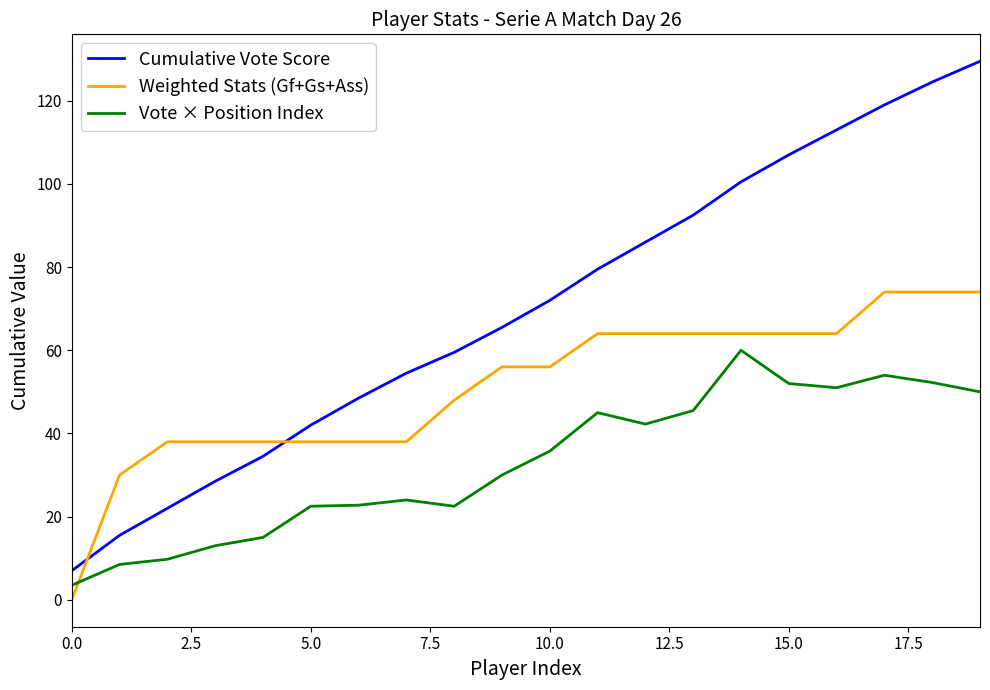

Which series has the largest total across all categories?

Cumulative Vote Score